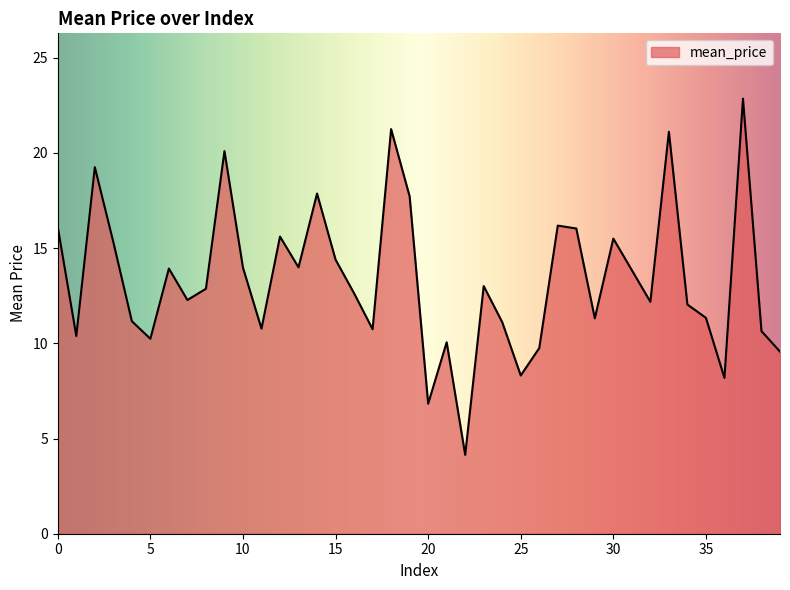

What is the maximum value shown in the chart?

22.9